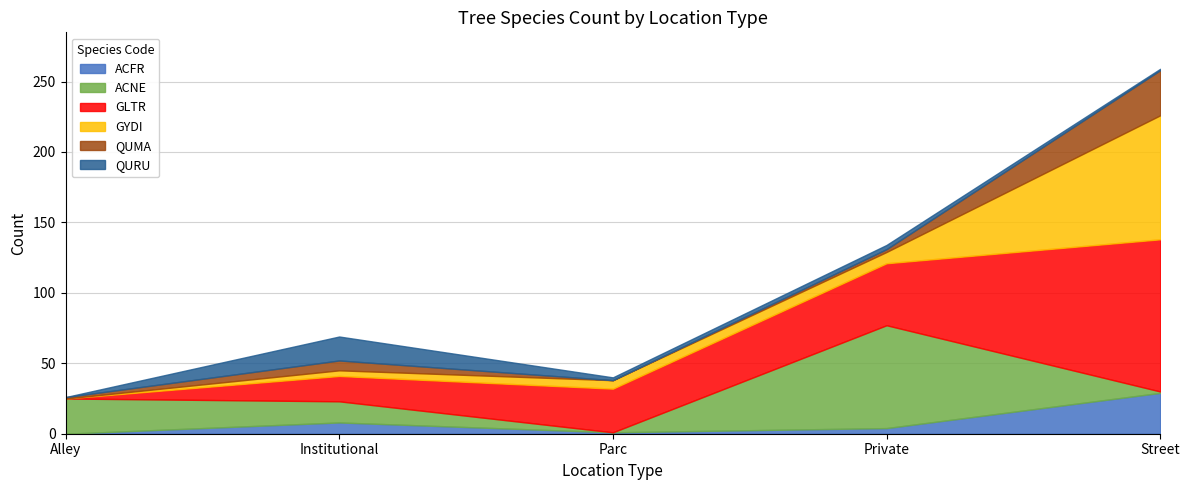

What position from the left is Private?

4